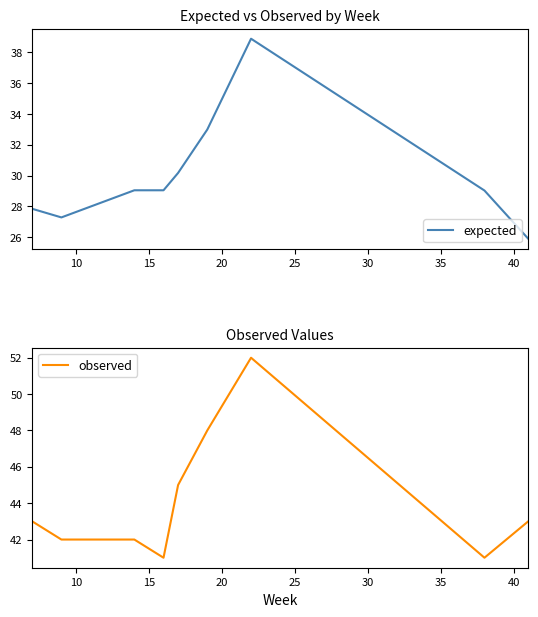

The value of observed at 40 is 26.8. True or false?

False